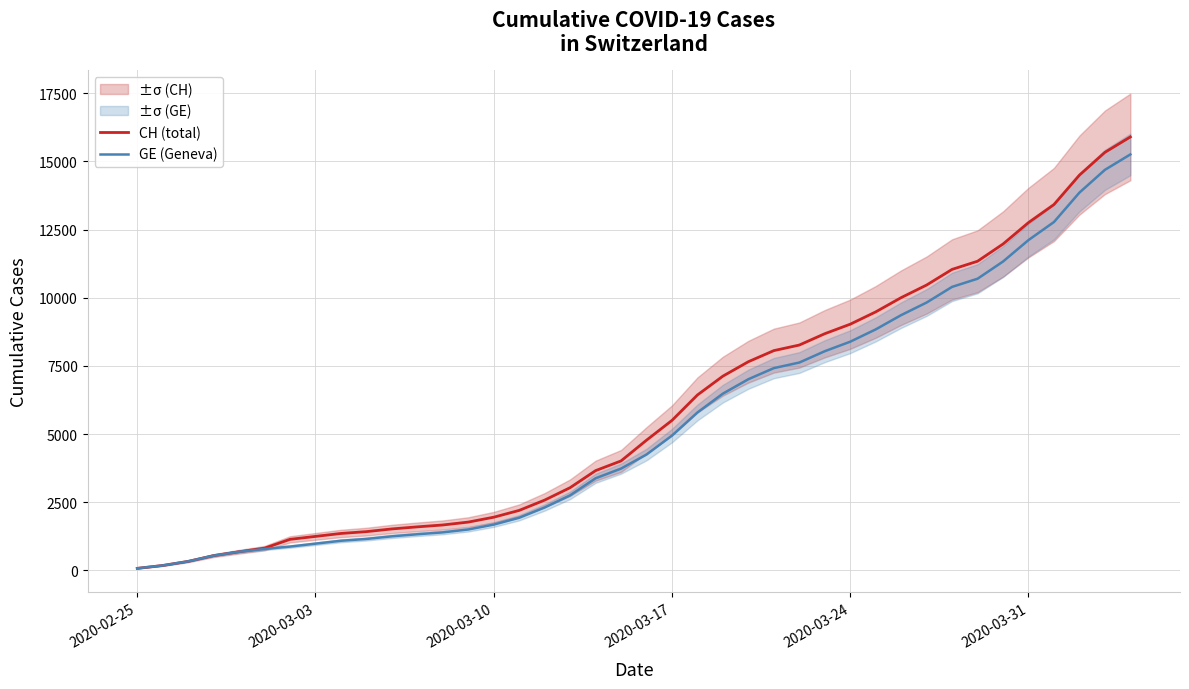

What is the smallest value displayed?

73